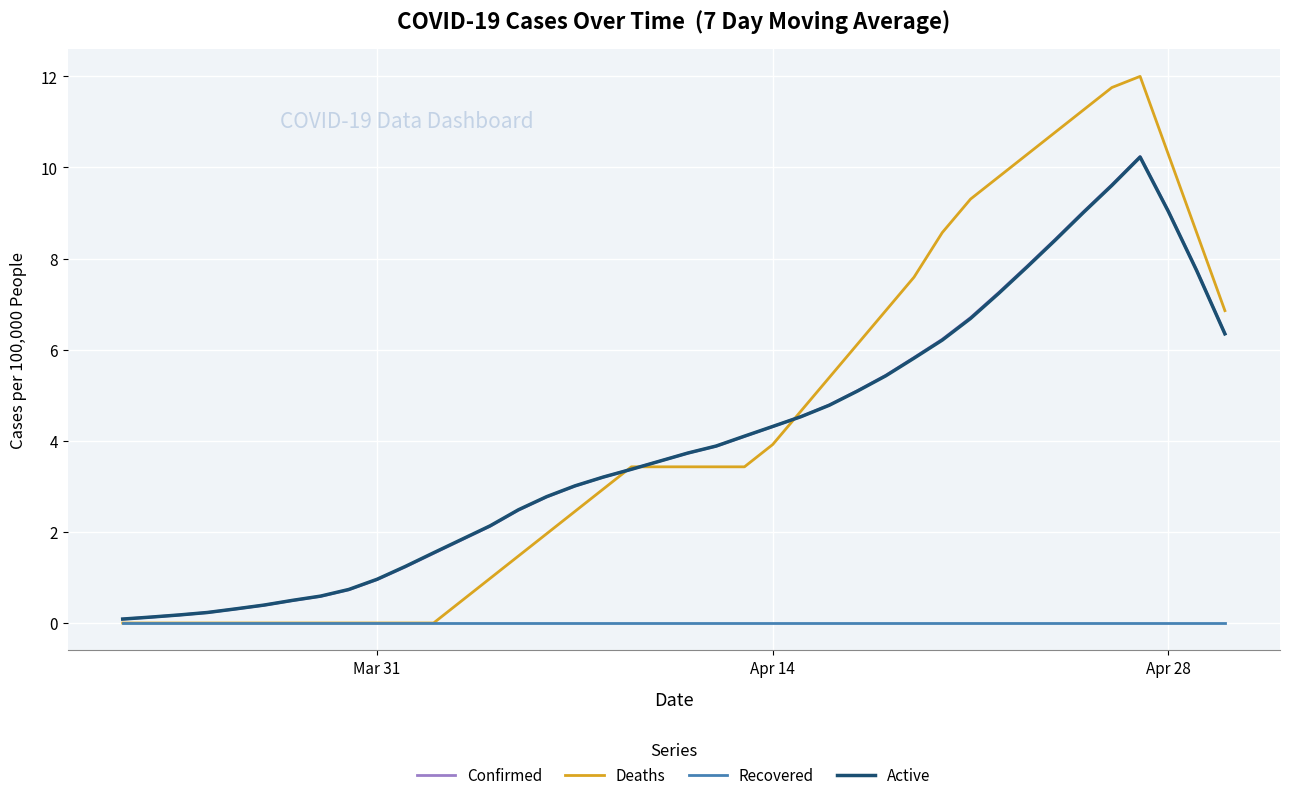

Which series has the widest spread of values?

Deaths